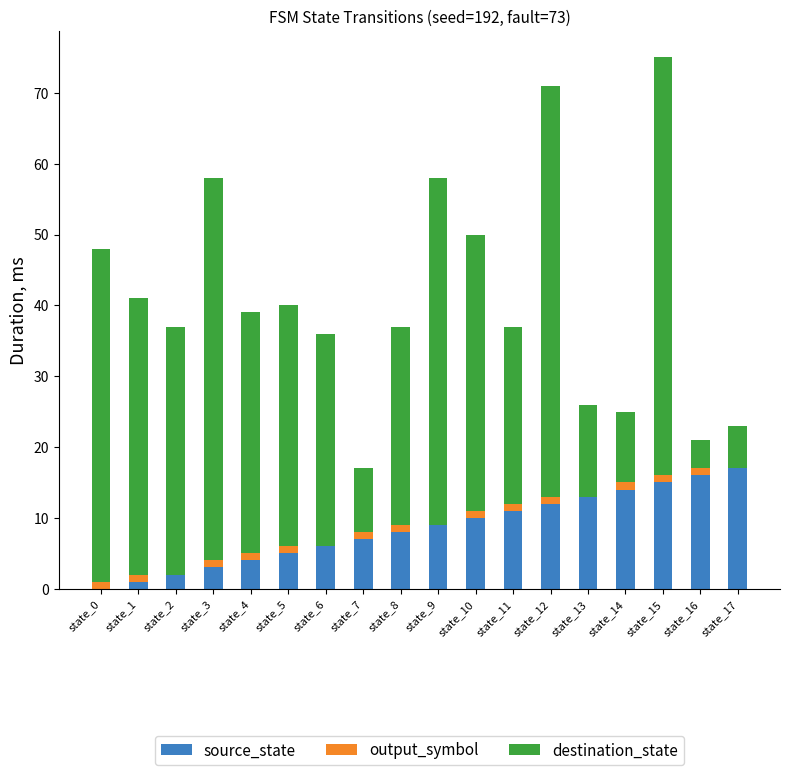

The value of source_state at state_3 is 3. True or false?

True